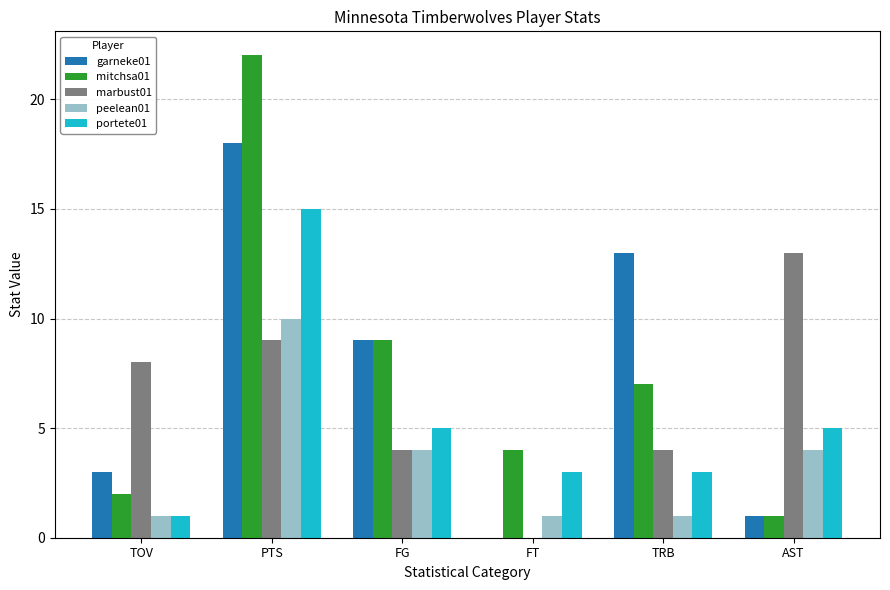

Where does the mitchsa01 series first go above 7?

PTS